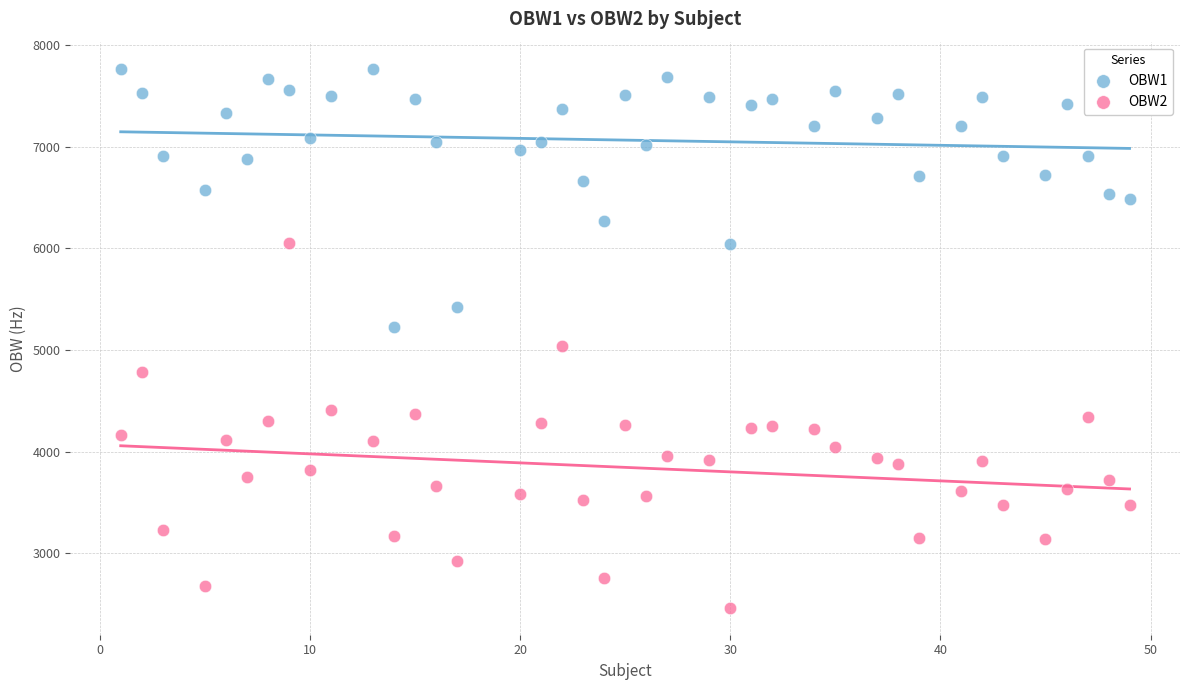

Which series reaches the minimum Y coordinate?

OBW2